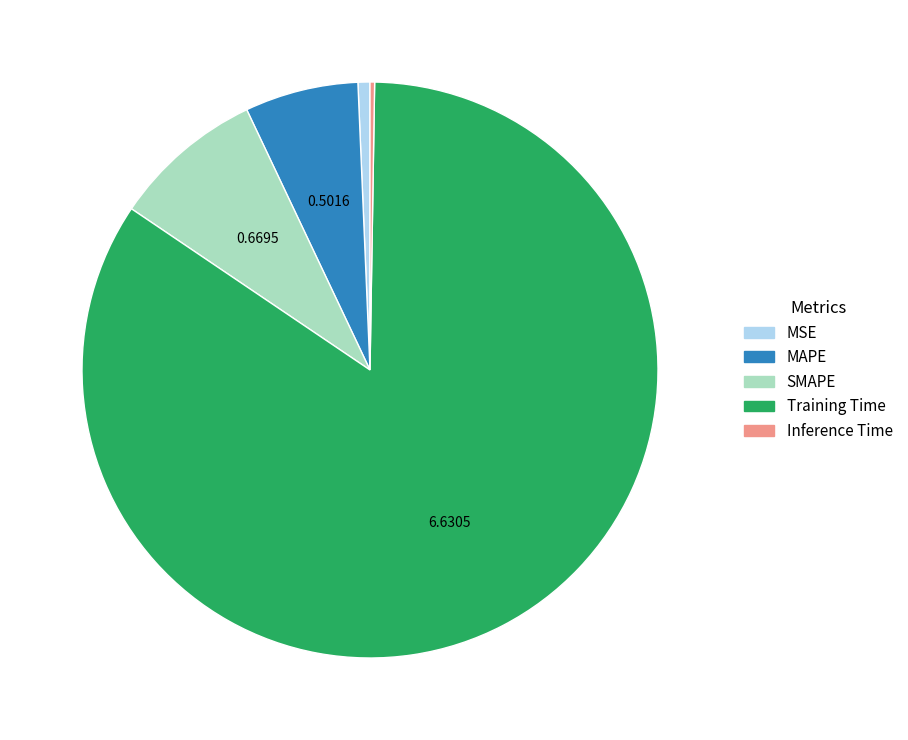

The MAPE slice represents 19% of the pie. True or false?

False